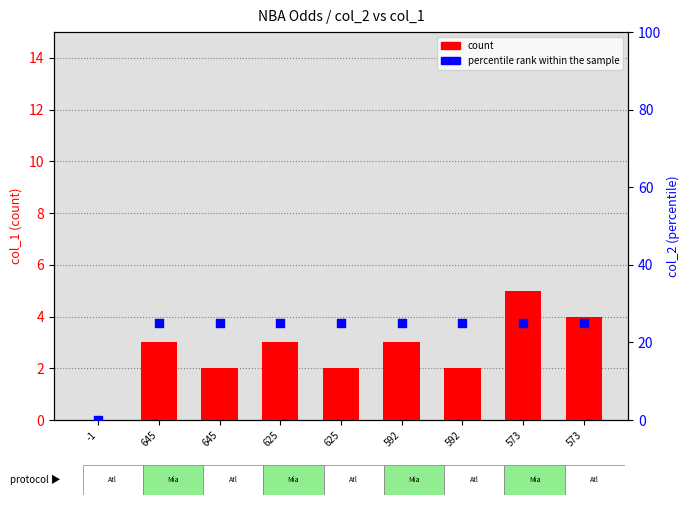

Which series contains the lowest Y value?

count